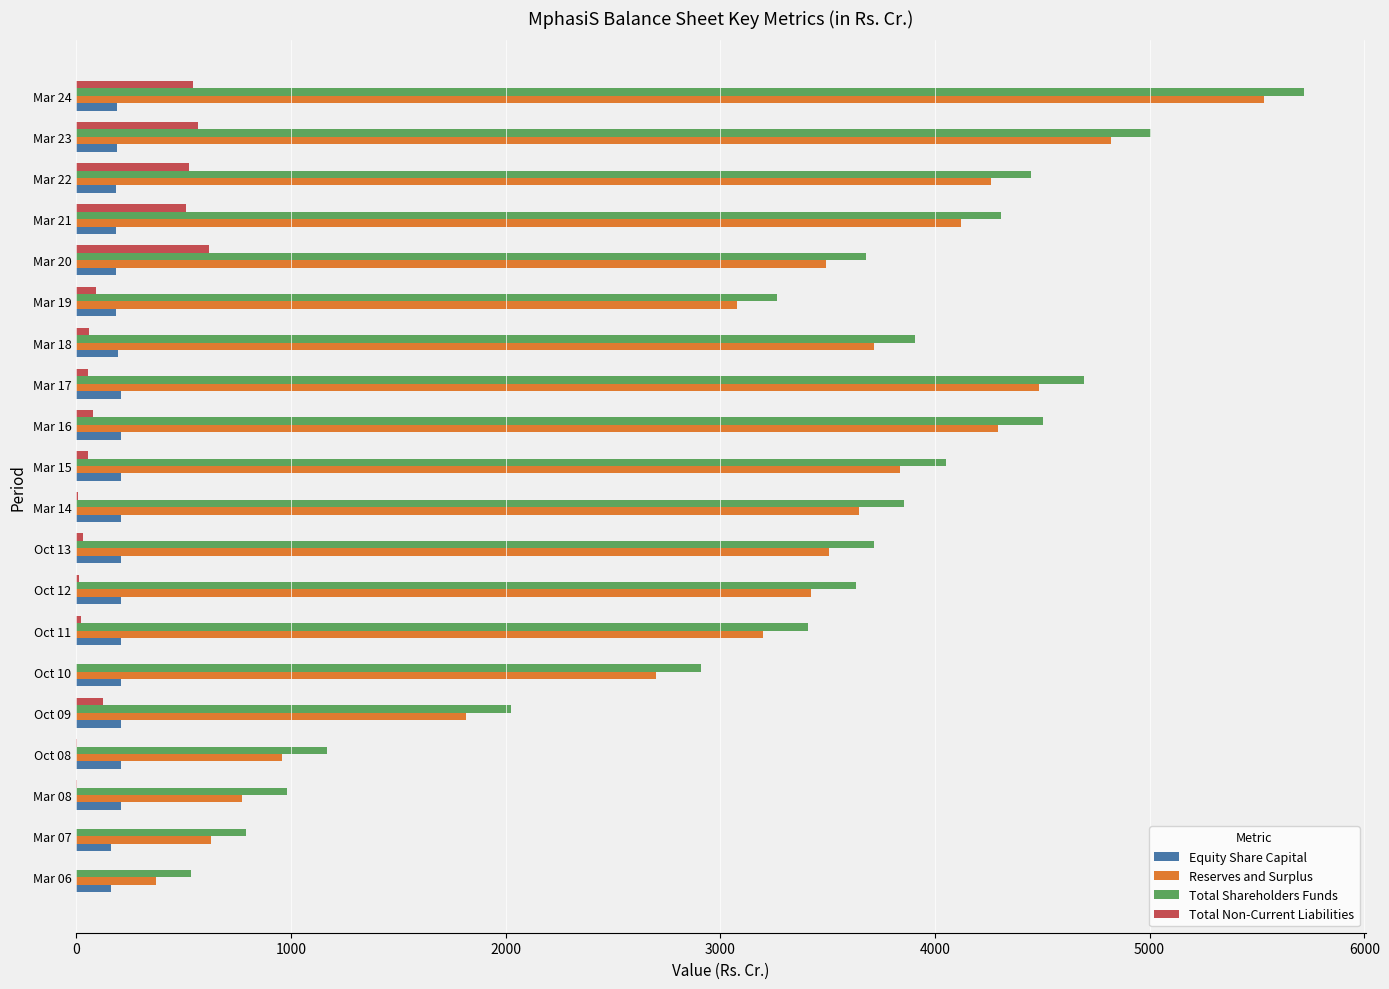

The value of Reserves and Surplus at Mar 18 is 3714.2. True or false?

True